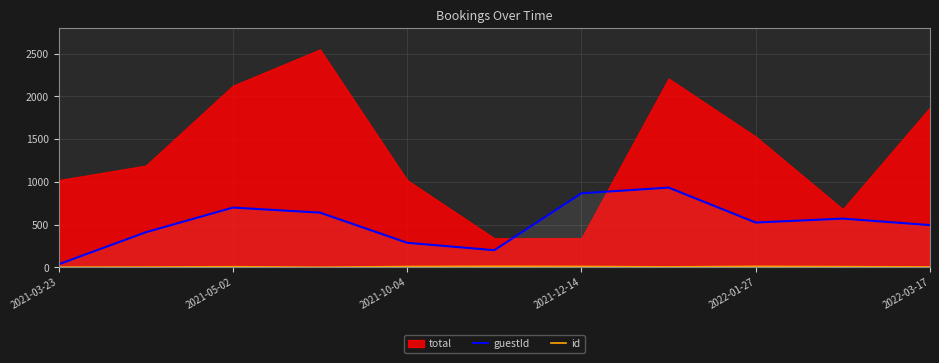

What is the maximum value for guestId?

933